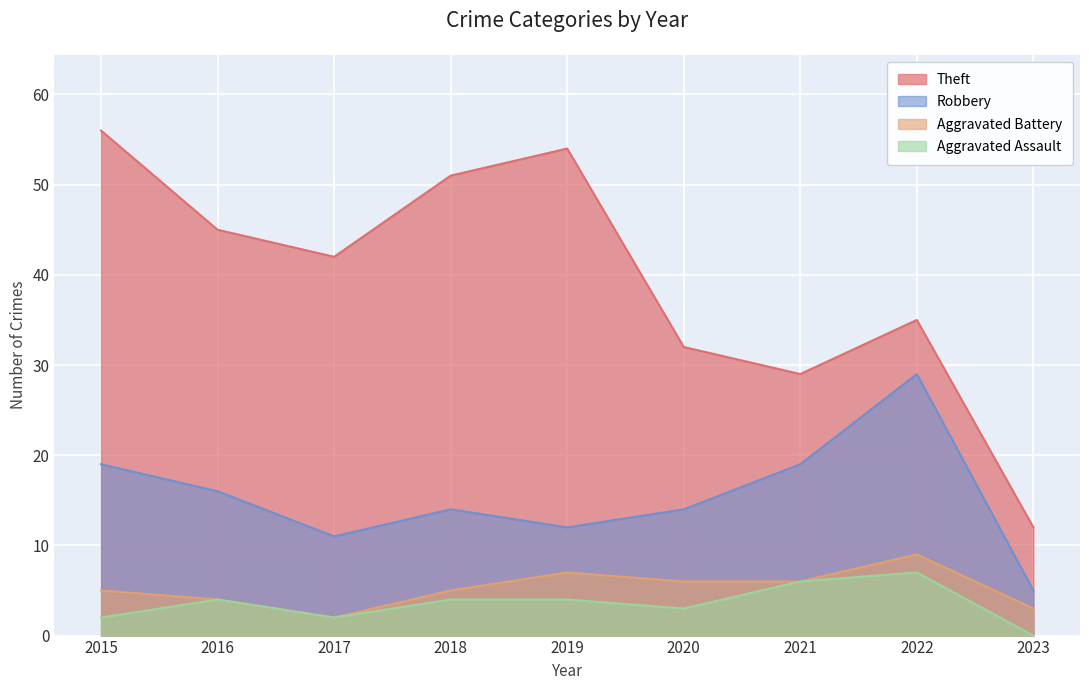

Between 2019 and 2023, which series saw the biggest shift?

Theft